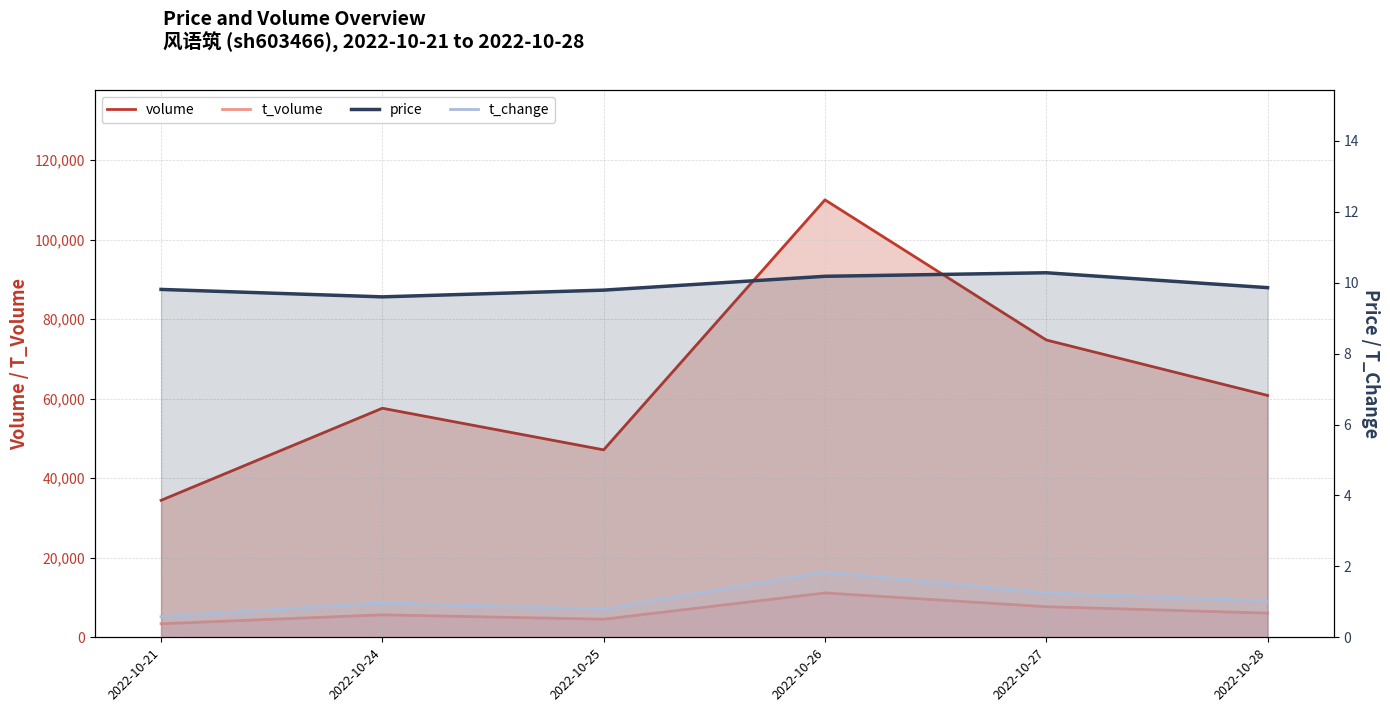

What is the difference between the maximum and minimum values in the volume series?

75547.0